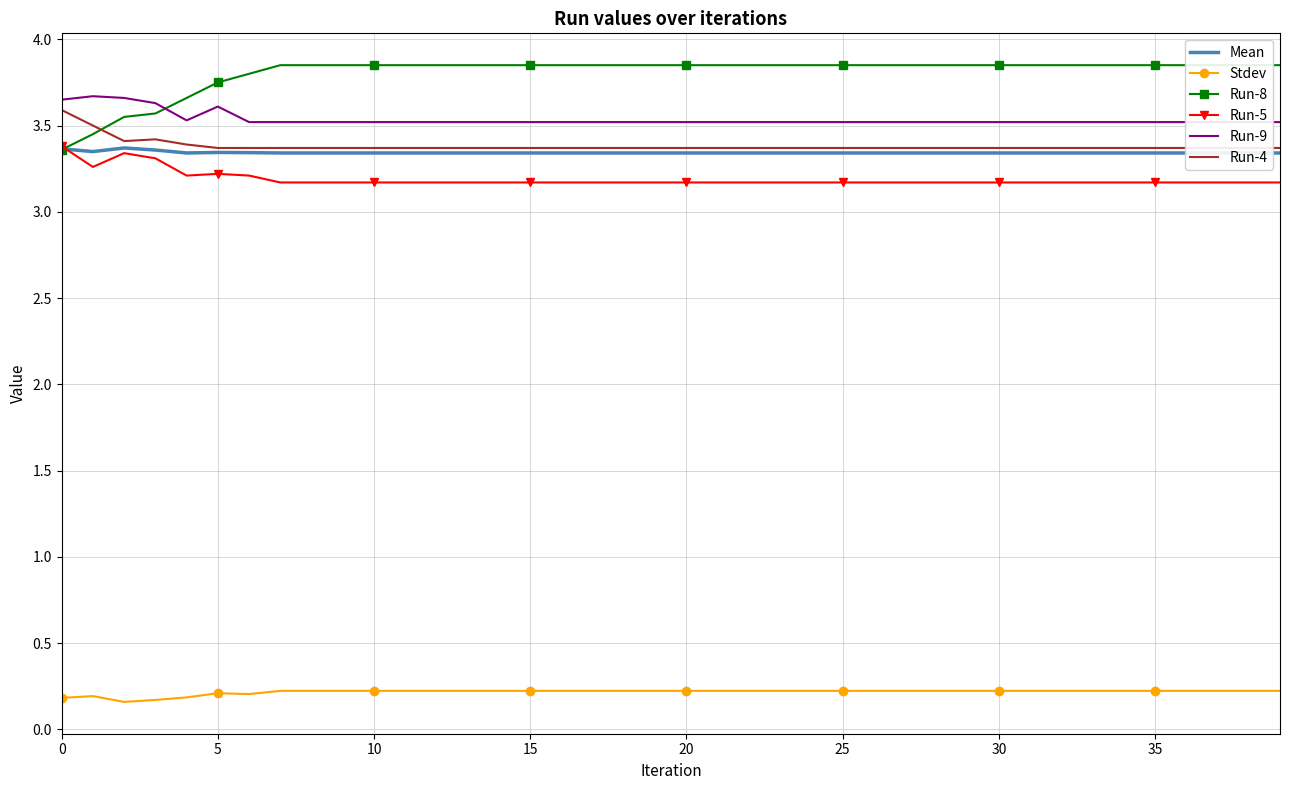

Which series has the largest range (max minus min)?

Run-8